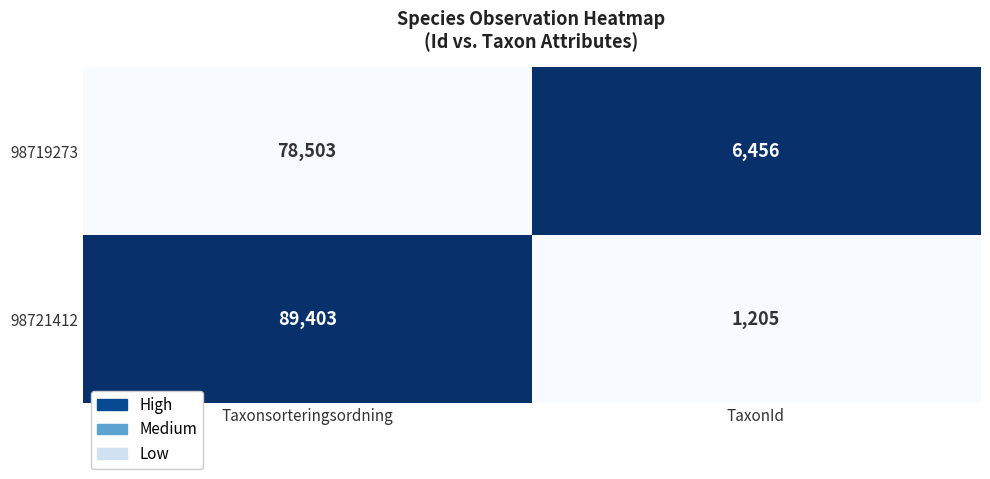

Which series changed the most between Taxonsorteringsordning and TaxonId?

98721412